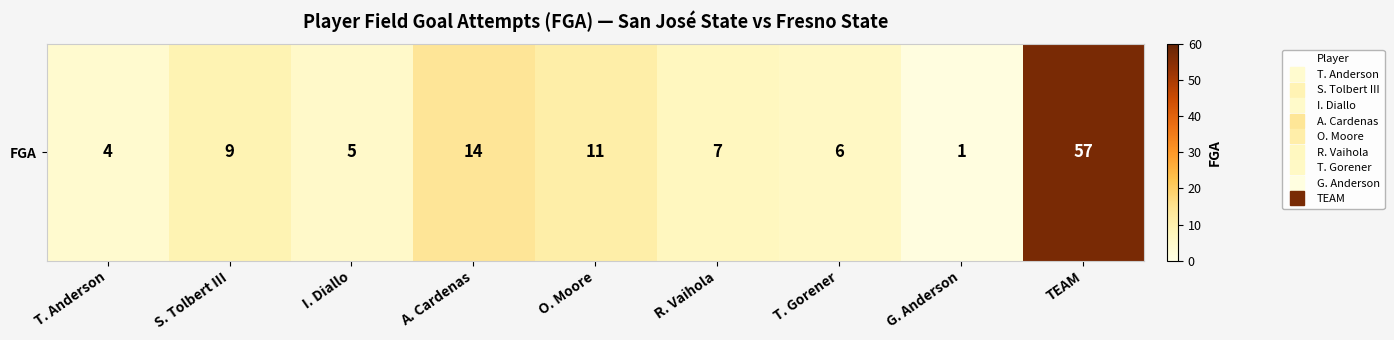

Is it true that the value at R. Vaihola is 7?

True